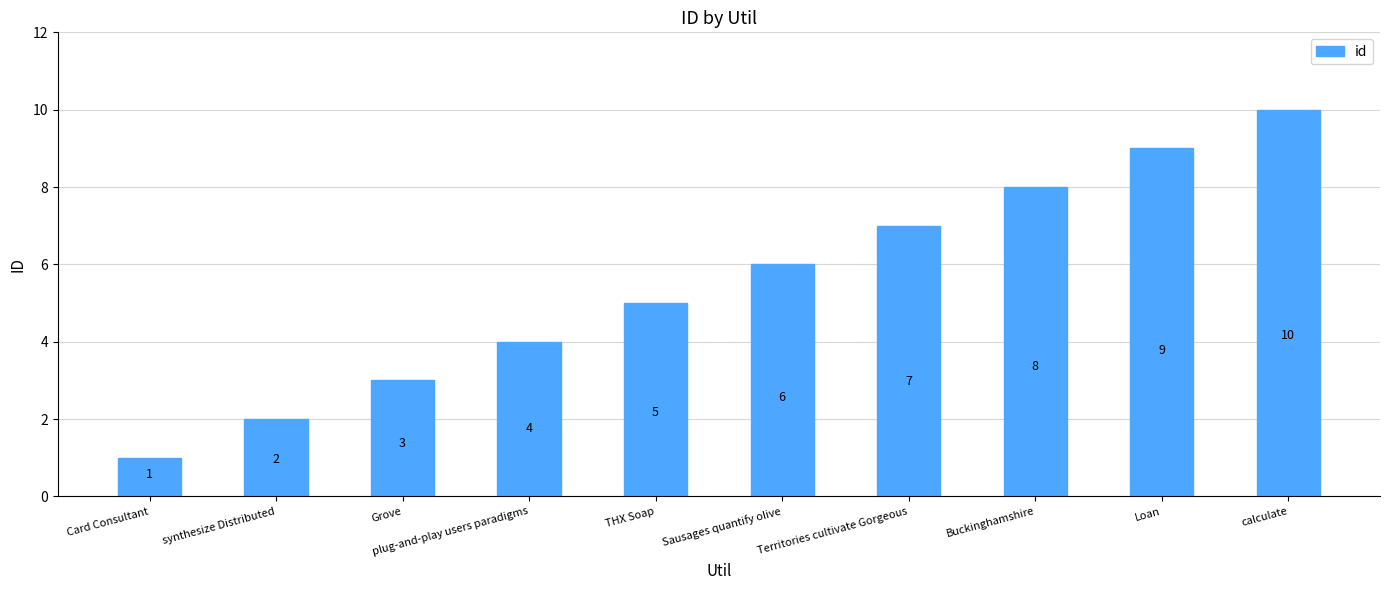

True or false: the data shows 6 at Sausages quantify olive.

True